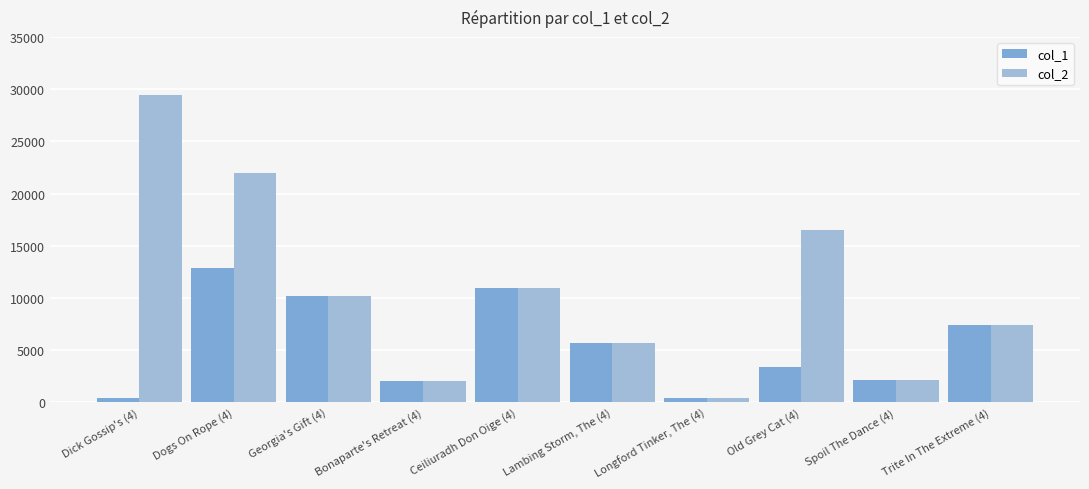

At how many categories does at least one series exceed 12428?

3